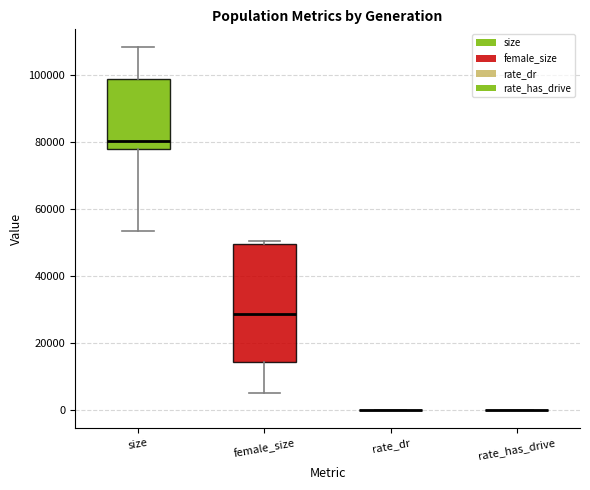

Reading left to right, read every box against the y-axis: the position of its median line, the range the box covers, and the ends of its whiskers. The values are not printed on the chart, so give them approximately, as read against the axis.

size: median 80000, box 78000 to 98000, whiskers 54000 to 108000
female_size: median 28000, box 14000 to 50000, whiskers 6000 to 50000 (just above the box's upper edge)
rate_dr: box collapsed to a line at 0, whiskers 0 to 0
rate_has_drive: box collapsed to a line at 0, whiskers 0 to 0